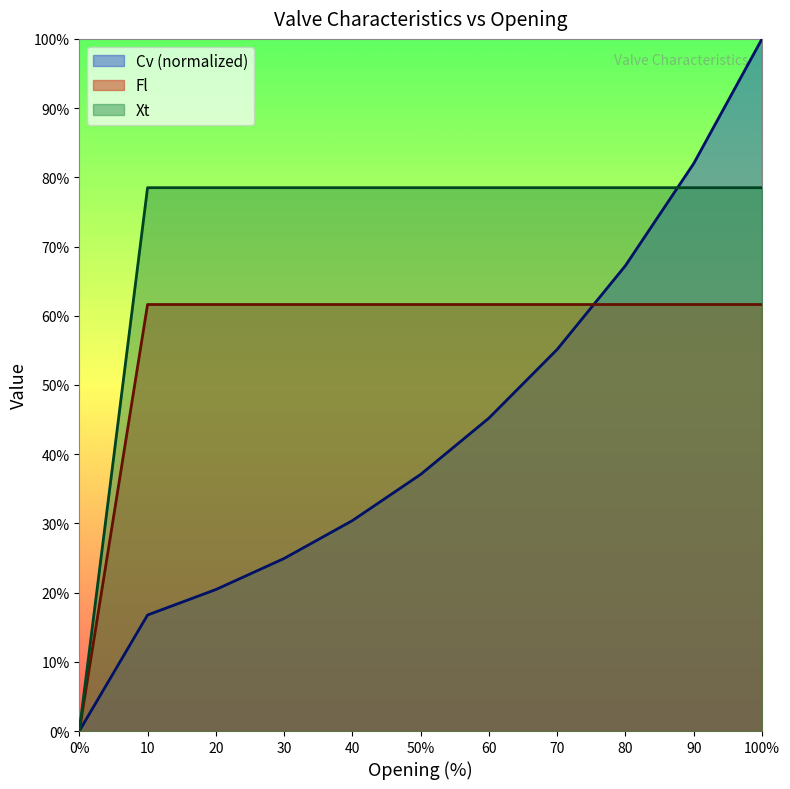

After their last crossing, which series has the higher values: Fl or Cv?

Cv